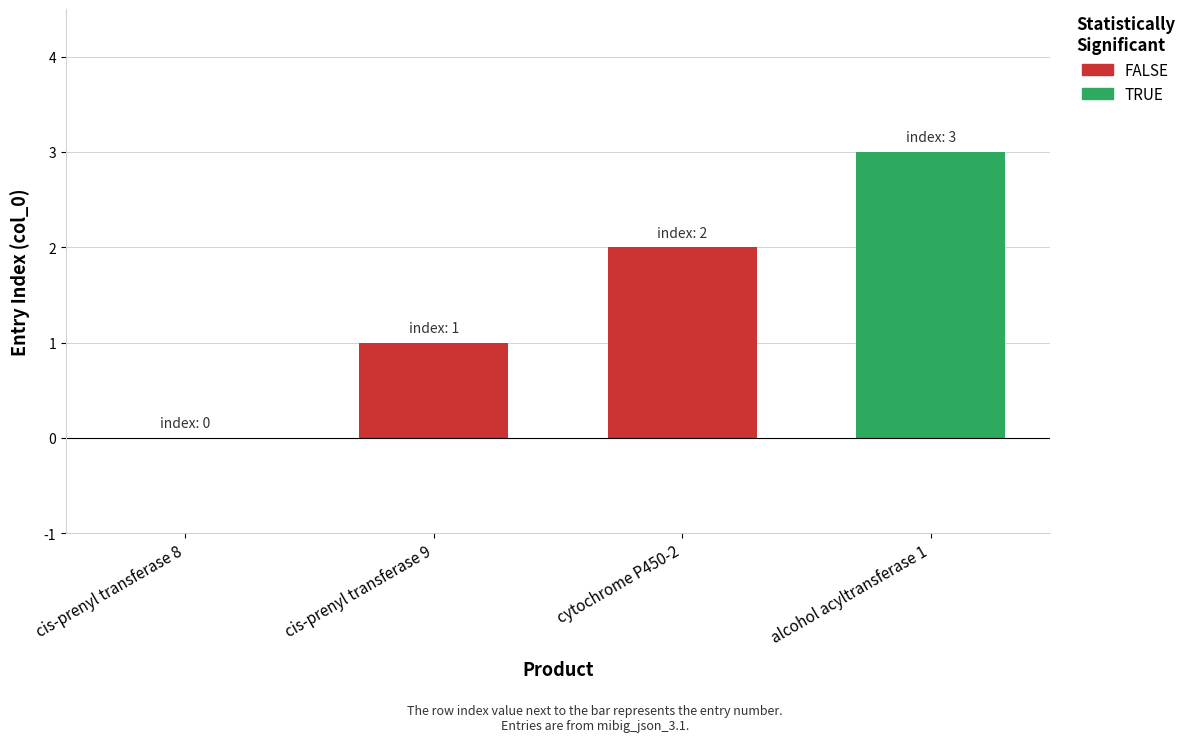

What is the change in value from cis-prenyl transferase 8 to cytochrome P450-2?

+2